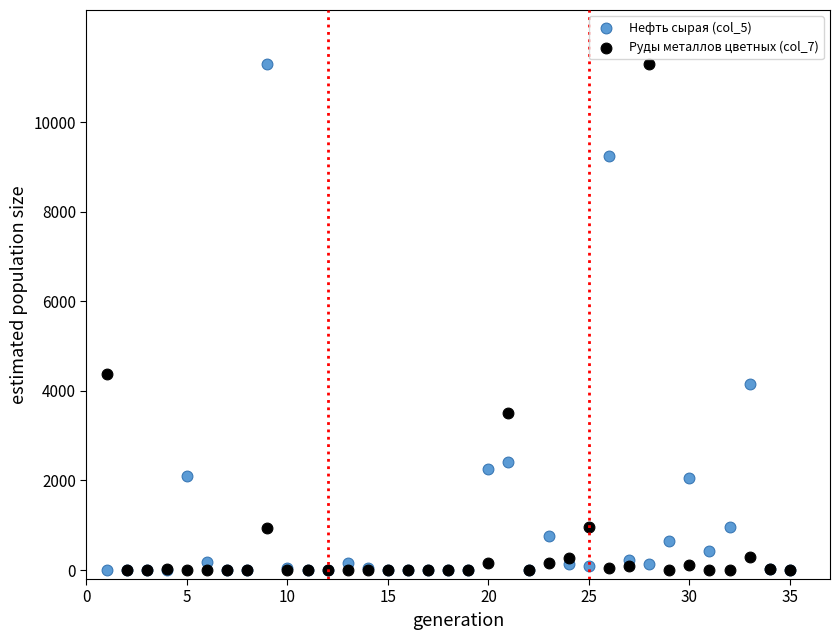

Across all series, what Y value is closest to 5650?

4376.1